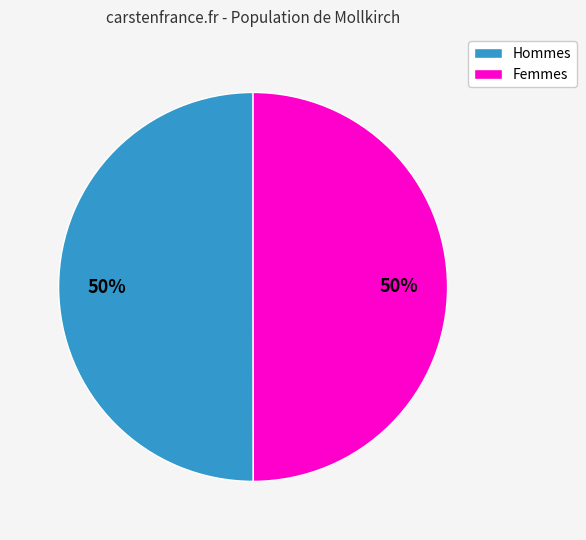

To the nearest percent, what is the average slice percentage?

50%